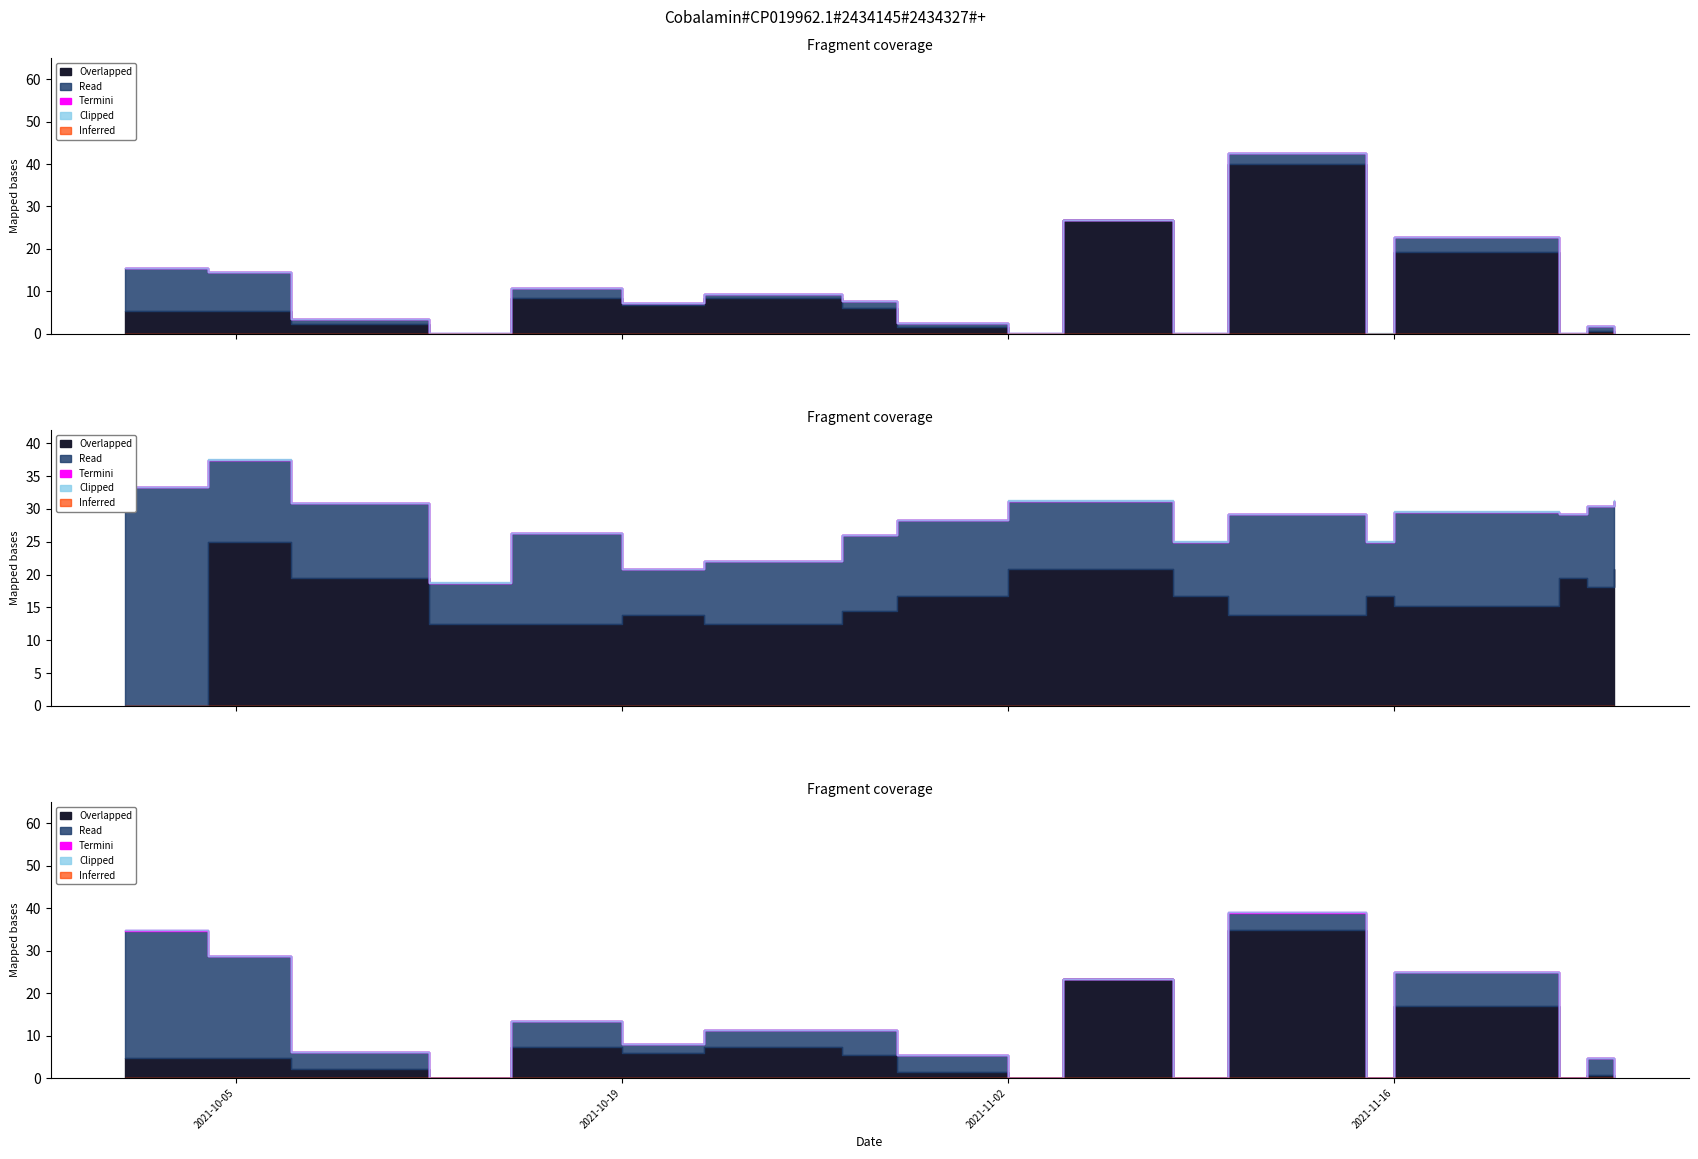

The Read series shows 10.0 at 2021-10-29. True or false?

True